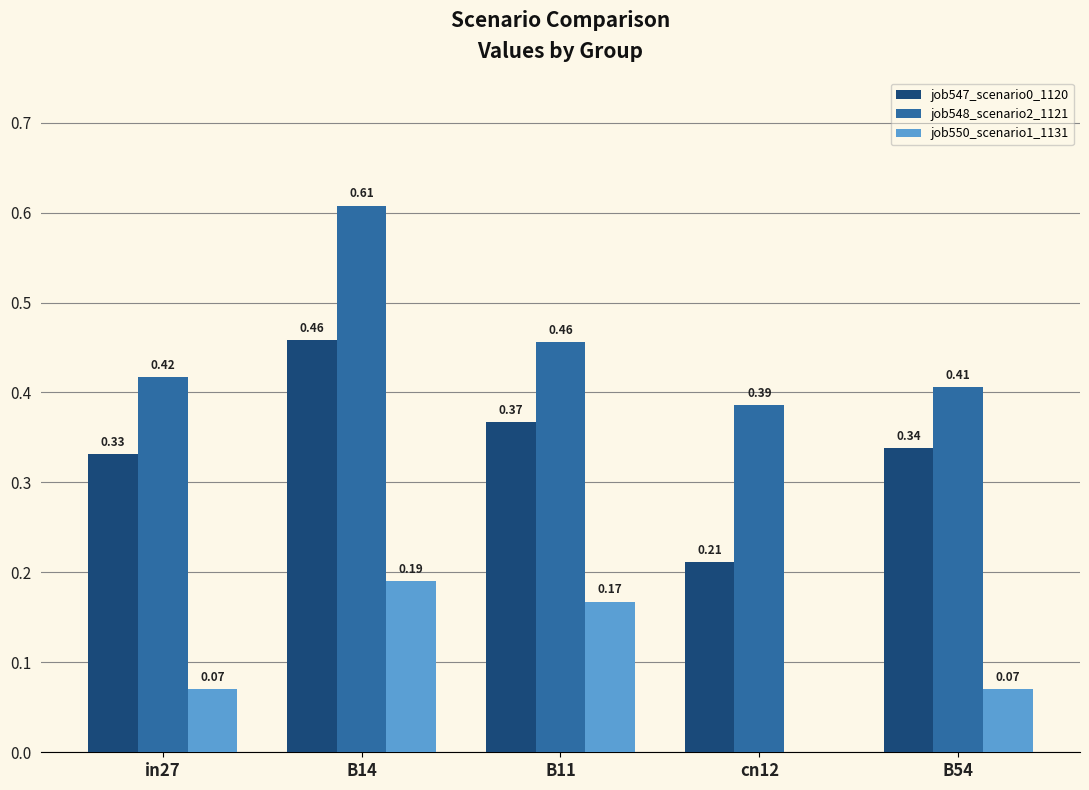

What is the sum of the job547_scenario0_1120 values at B14 and in27?

0.8